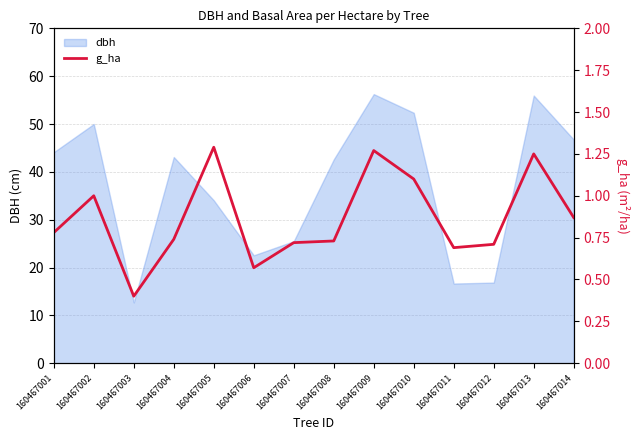

Which category has the lowest value across all series?

160467003